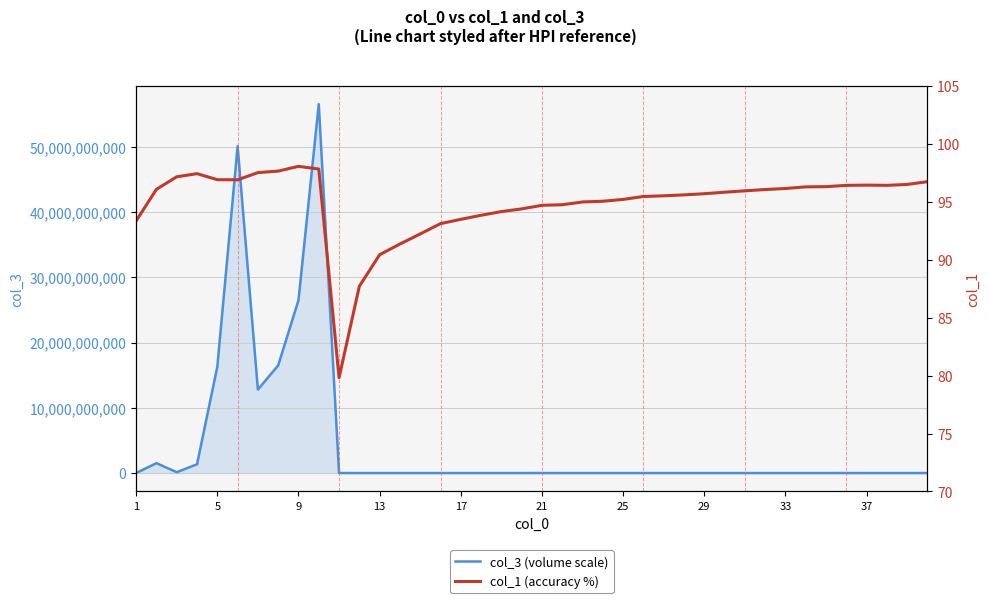

Does the chart have visible grid lines?

Yes